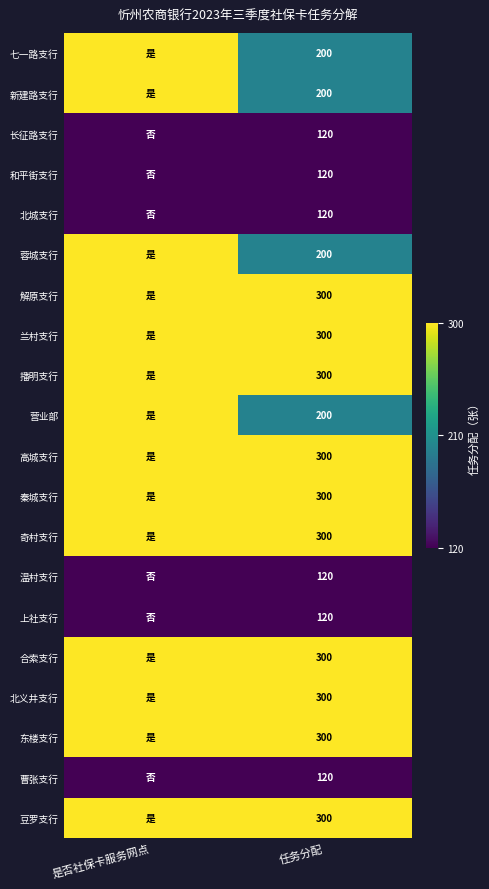

Is the value of 长征路支行 at 任务分配 greater than the value of 七一路支行 at 任务分配?

No